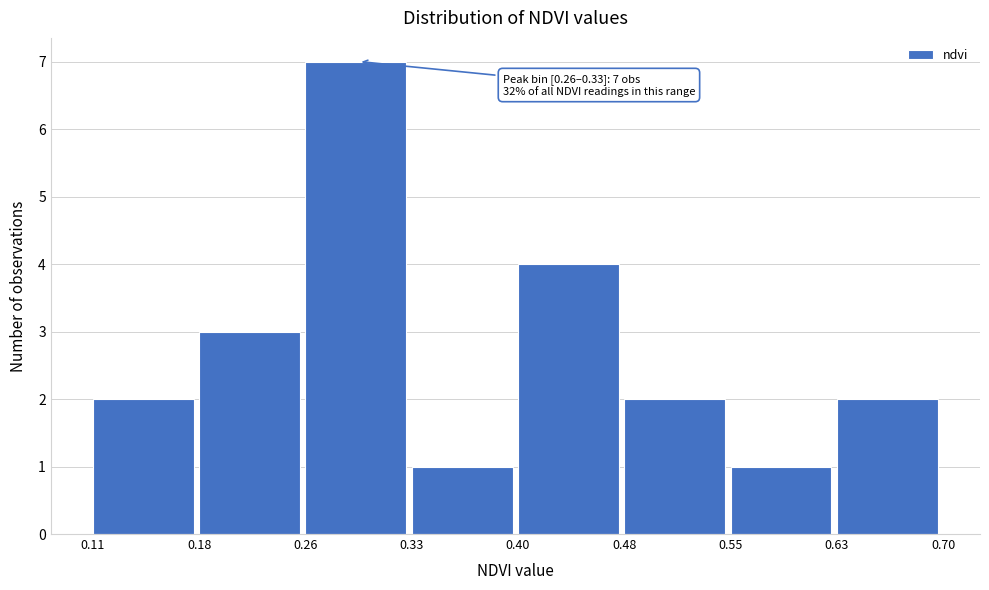

Which range on the x-axis has the tallest bar?

0.26 to 0.33